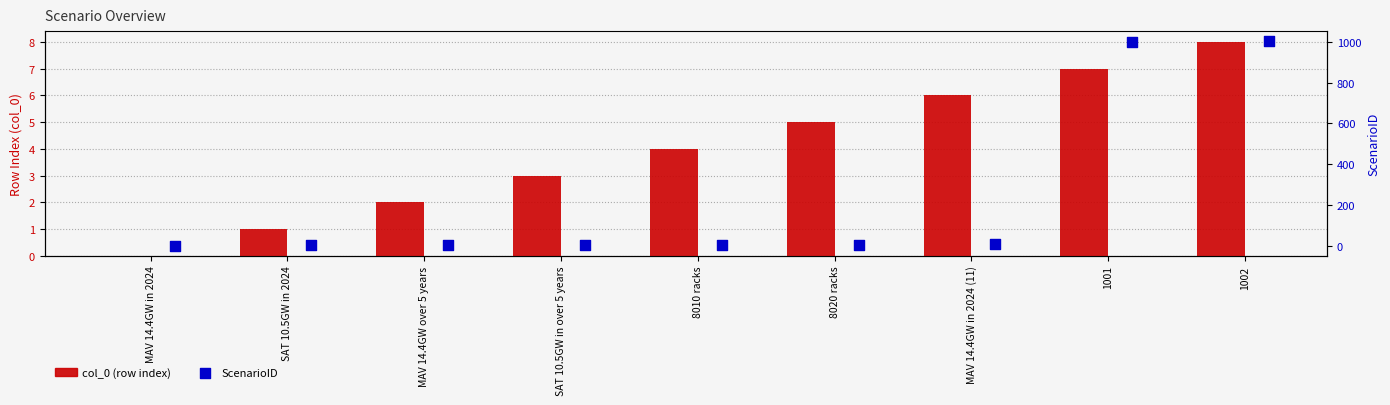

What is the total value across all series at 8020 racks?

11